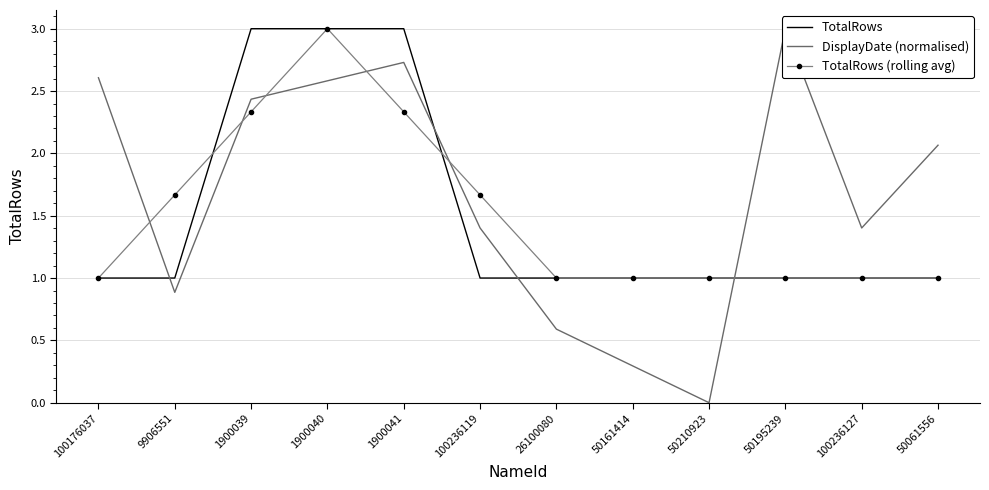

What is the label of the 3rd point from the right?

50195239